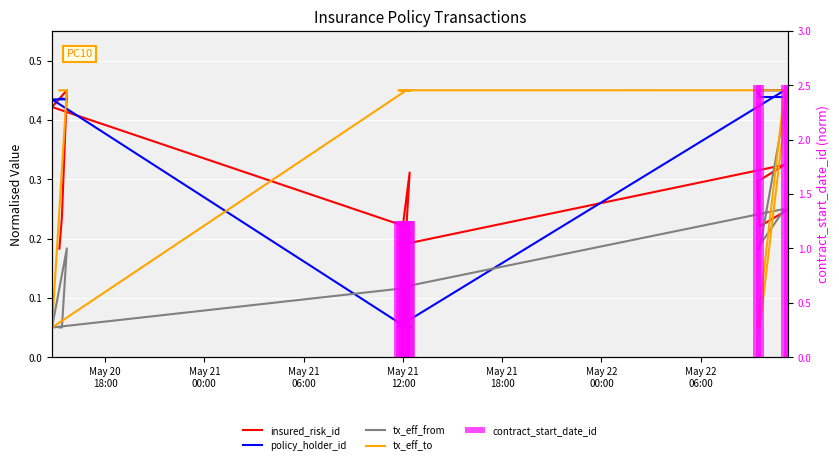

Does the chart contain stacked bars?

No